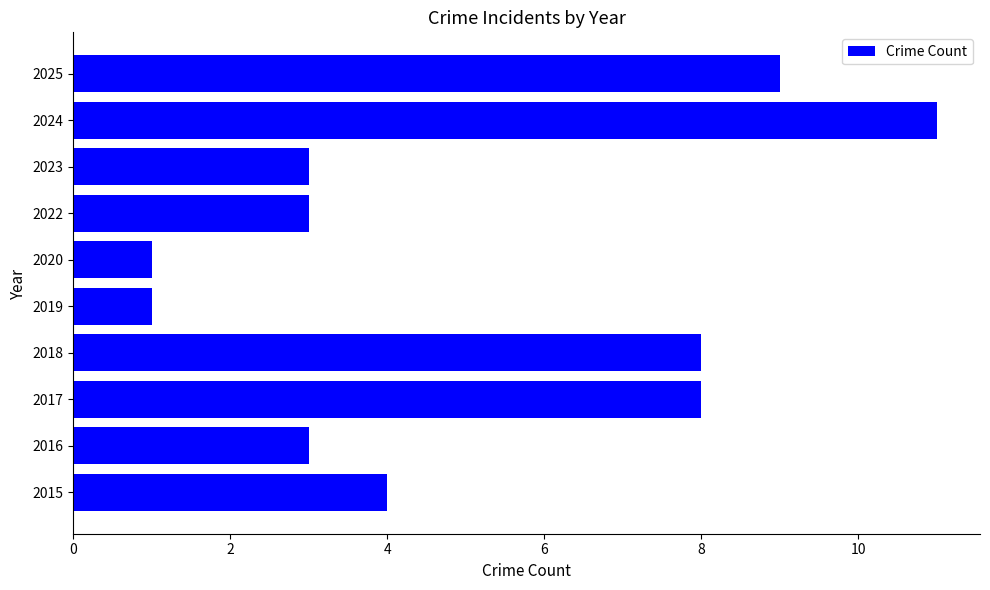

What is the ratio of the value at 2022 to the value at 2016?

1.0